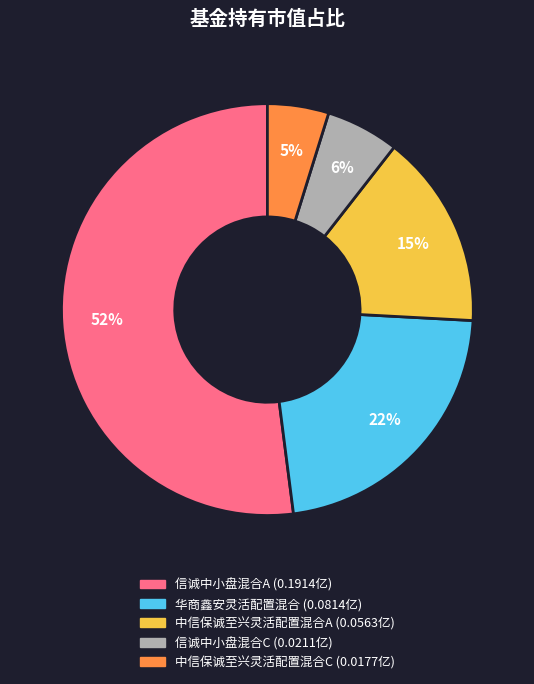

How many segments does this pie chart have?

5